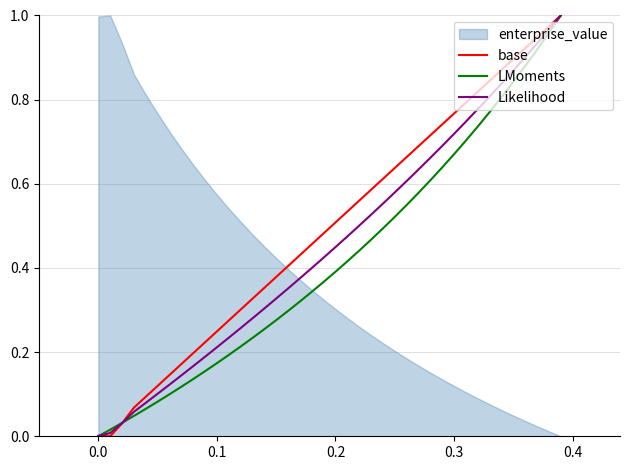

At how many categories does at least one series exceed 0?

40